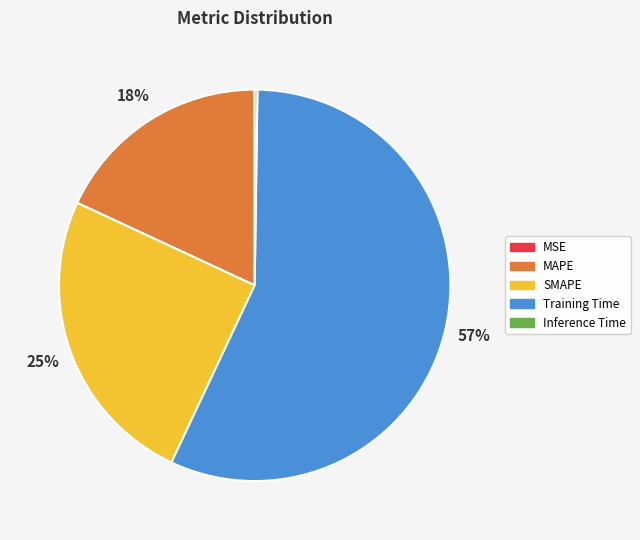

To the nearest percent, what is the difference between the largest and smallest slice percentages?

57%